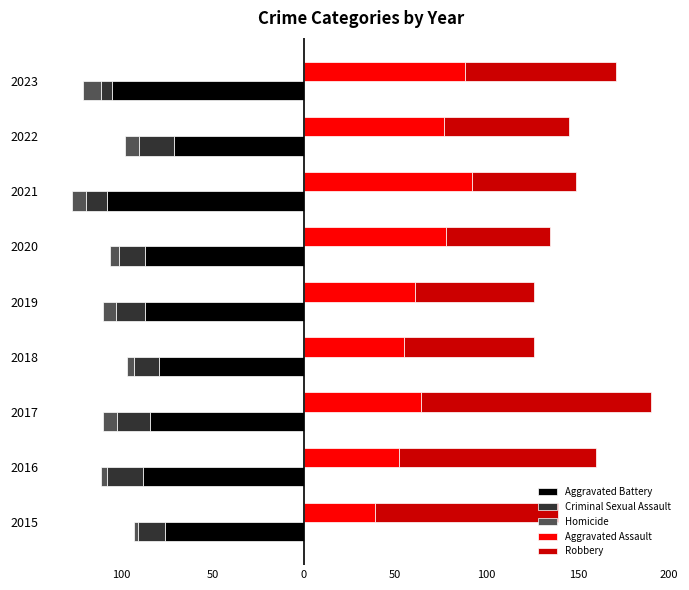

How many groups of bars are there?

9